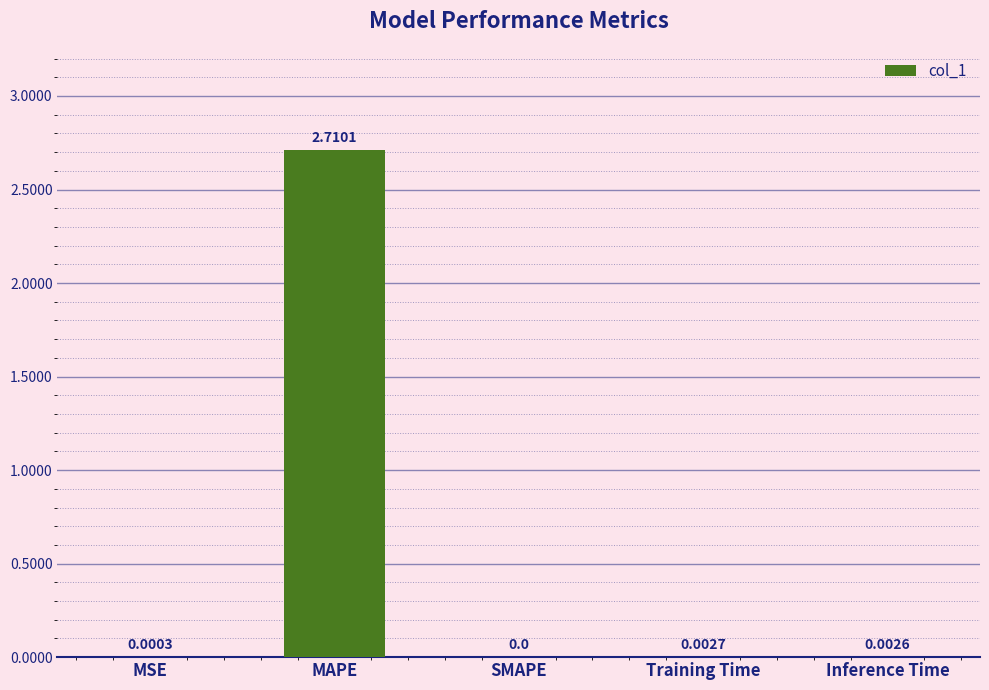

Which has a higher value, SMAPE or Training Time?

Training Time